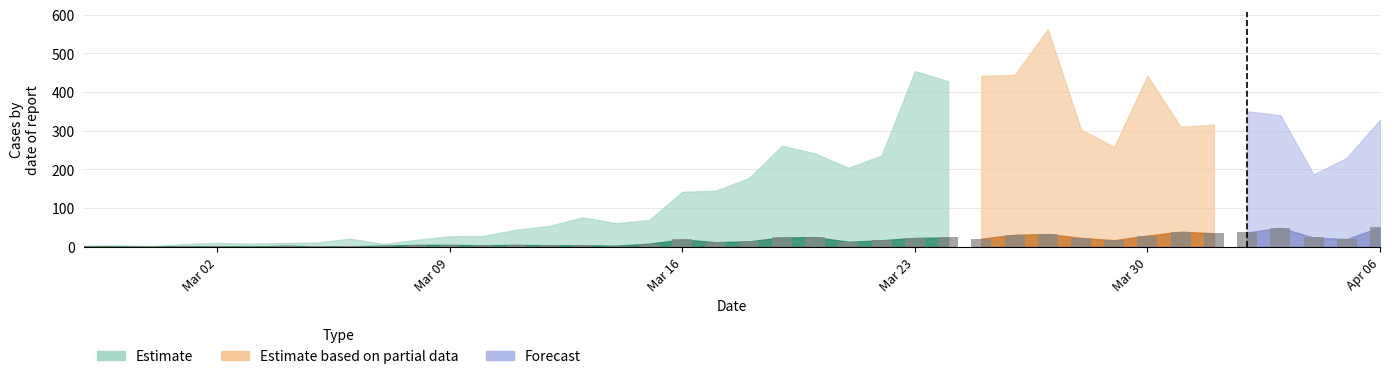

How many series are shown in this chart?

1